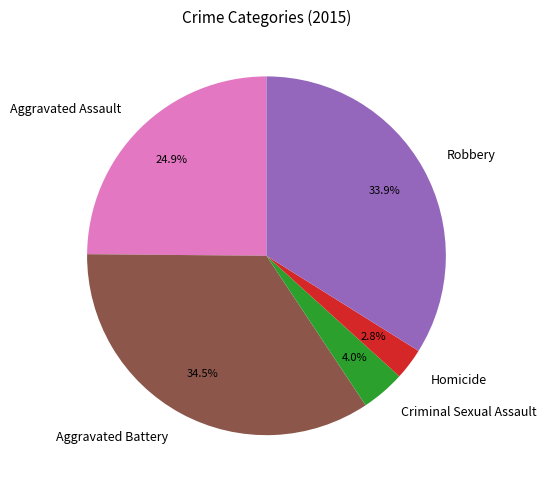

To the nearest percent, what is the average slice percentage?

20%